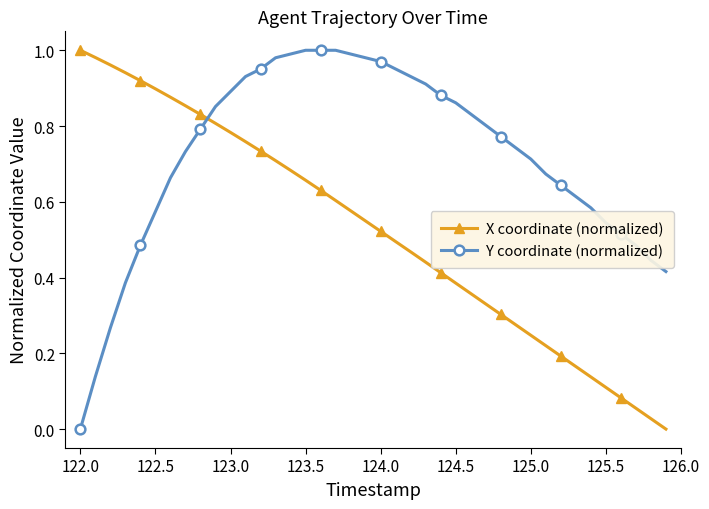

Does the chart have visible grid lines?

No